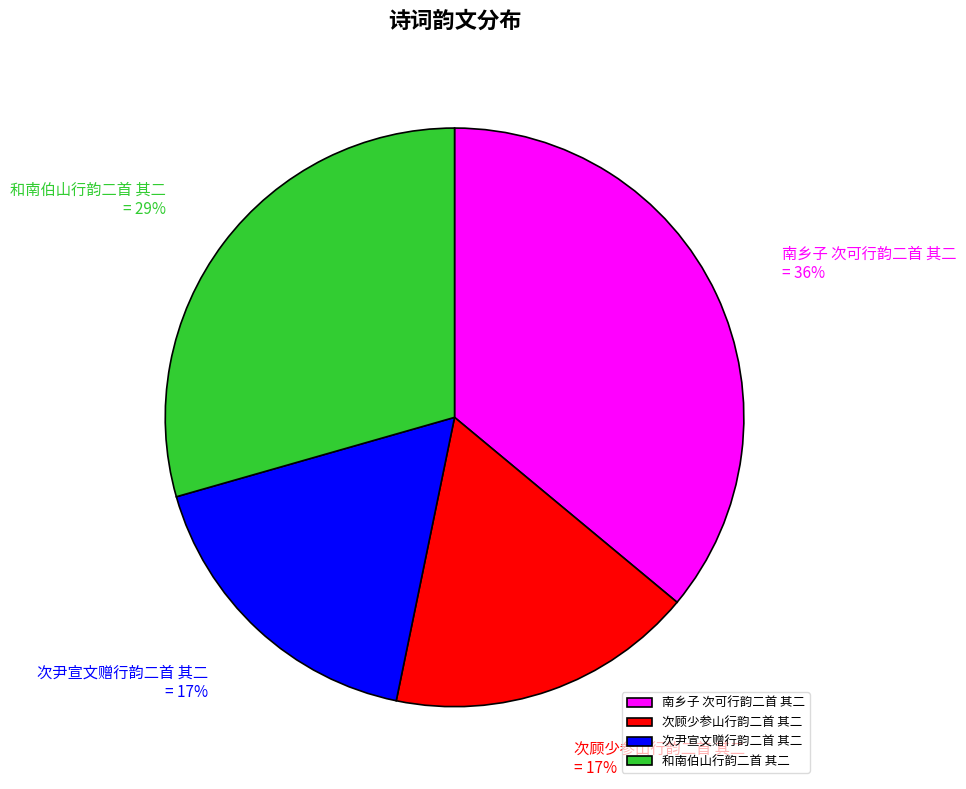

What percentage is the 次顾少参山行韵二首 其二 slice, to the nearest percent?

17%